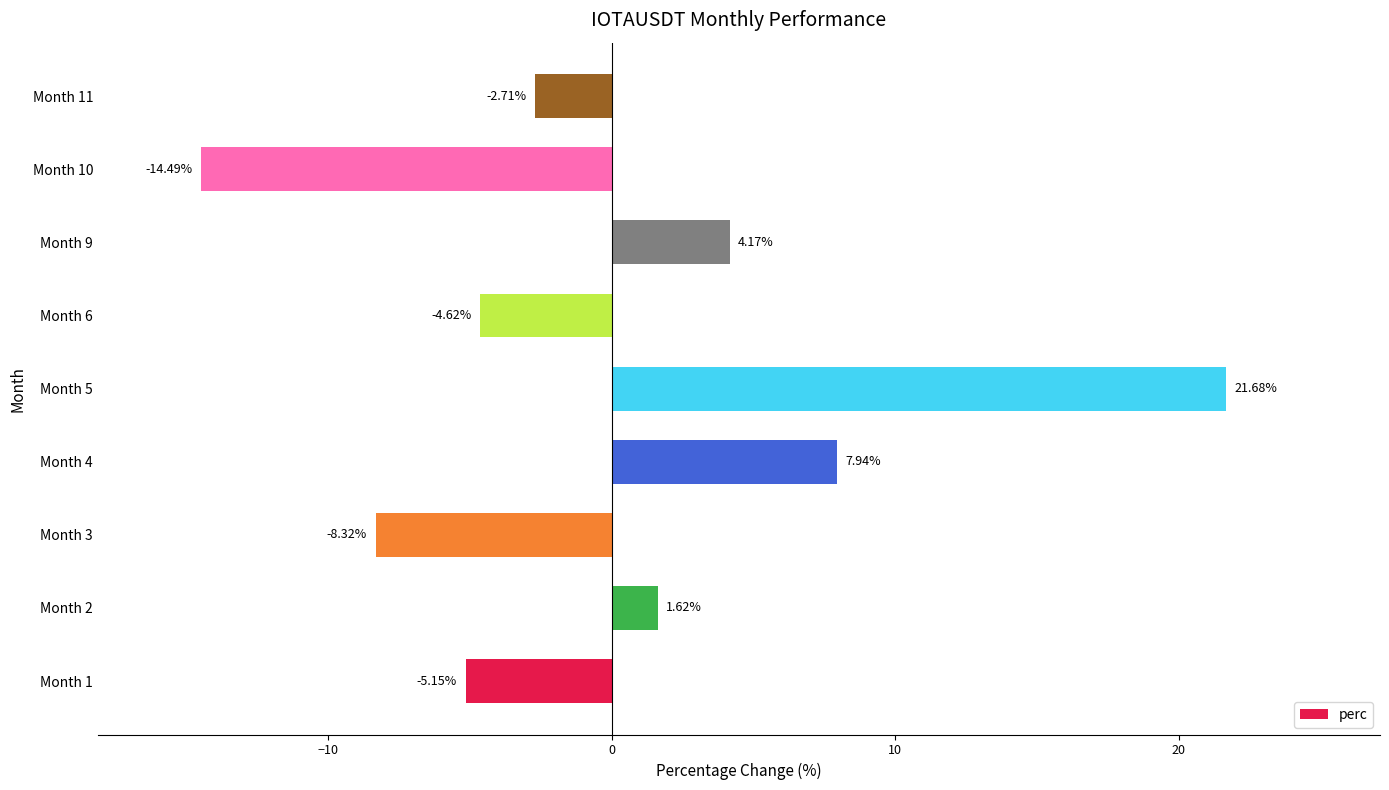

How many bars are there in total?

9